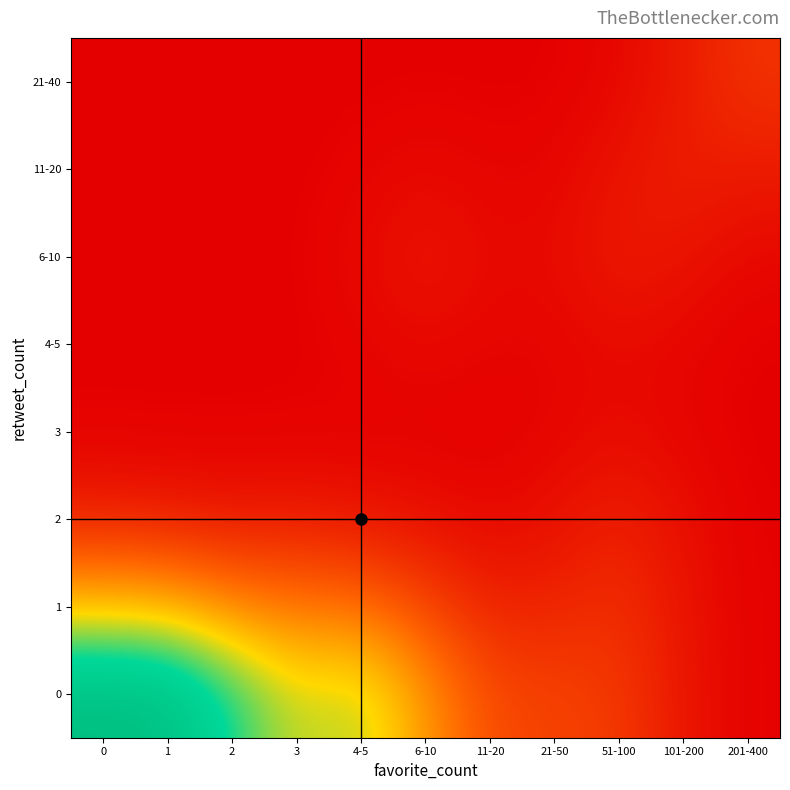

At how many categories does at least one series exceed 0?

11